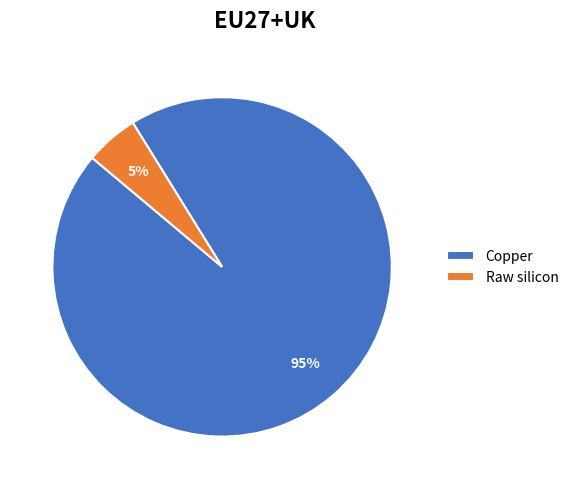

The Raw silicon slice represents 18% of the pie. True or false?

False